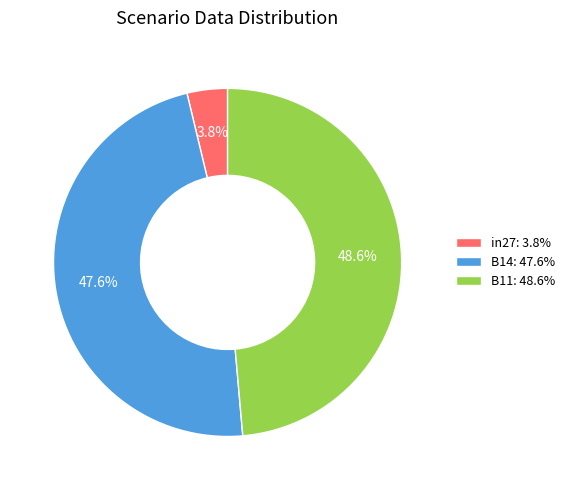

Do B11 and in27 together represent more than half of the pie?

Yes